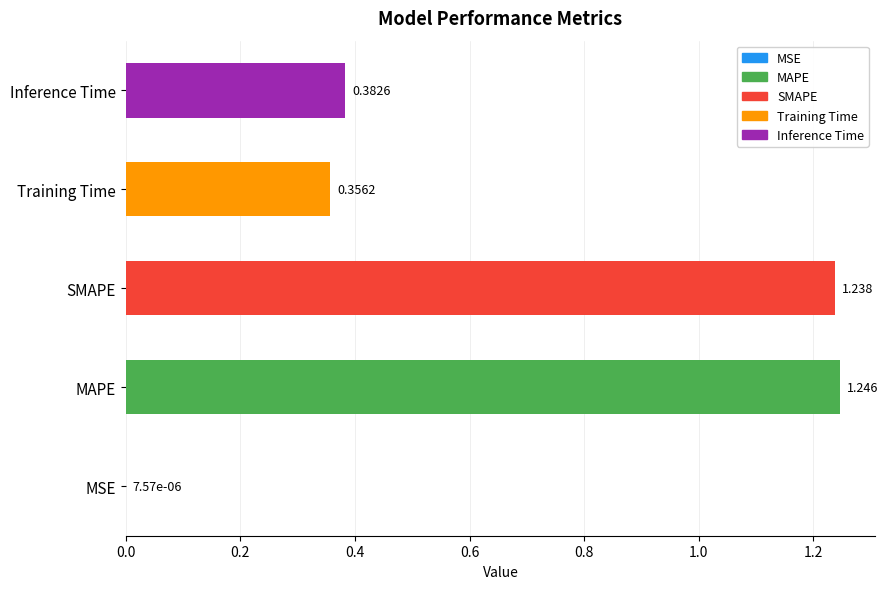

Between Training Time and MSE, which is larger?

Training Time